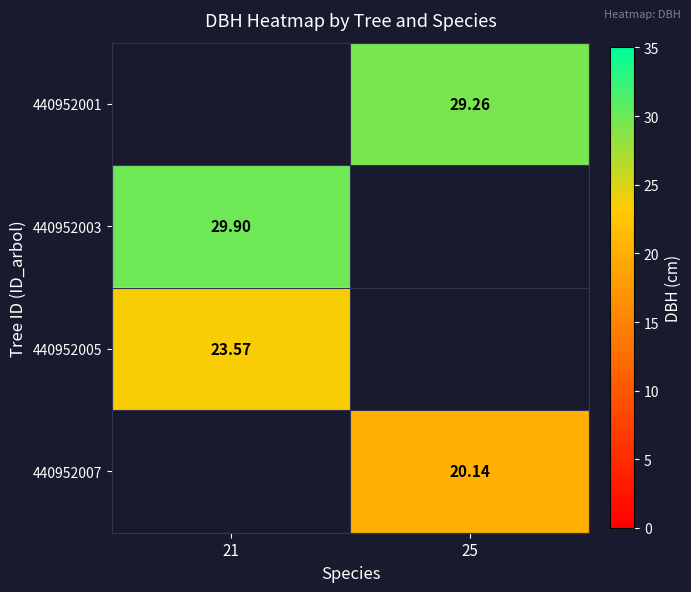

How many series are shown in this chart?

4